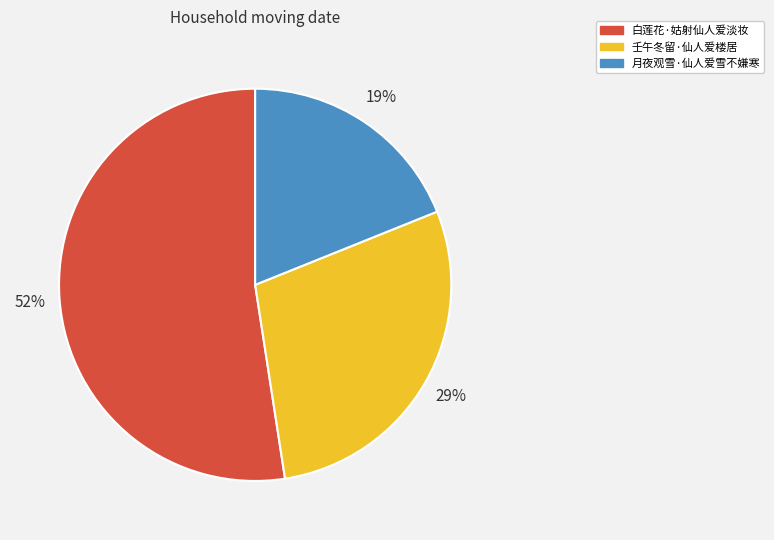

Approximately how many times larger is the value at 月夜观雪·仙人爱雪不嫌寒 compared to 壬午冬留·仙人爱楼居?

0.7